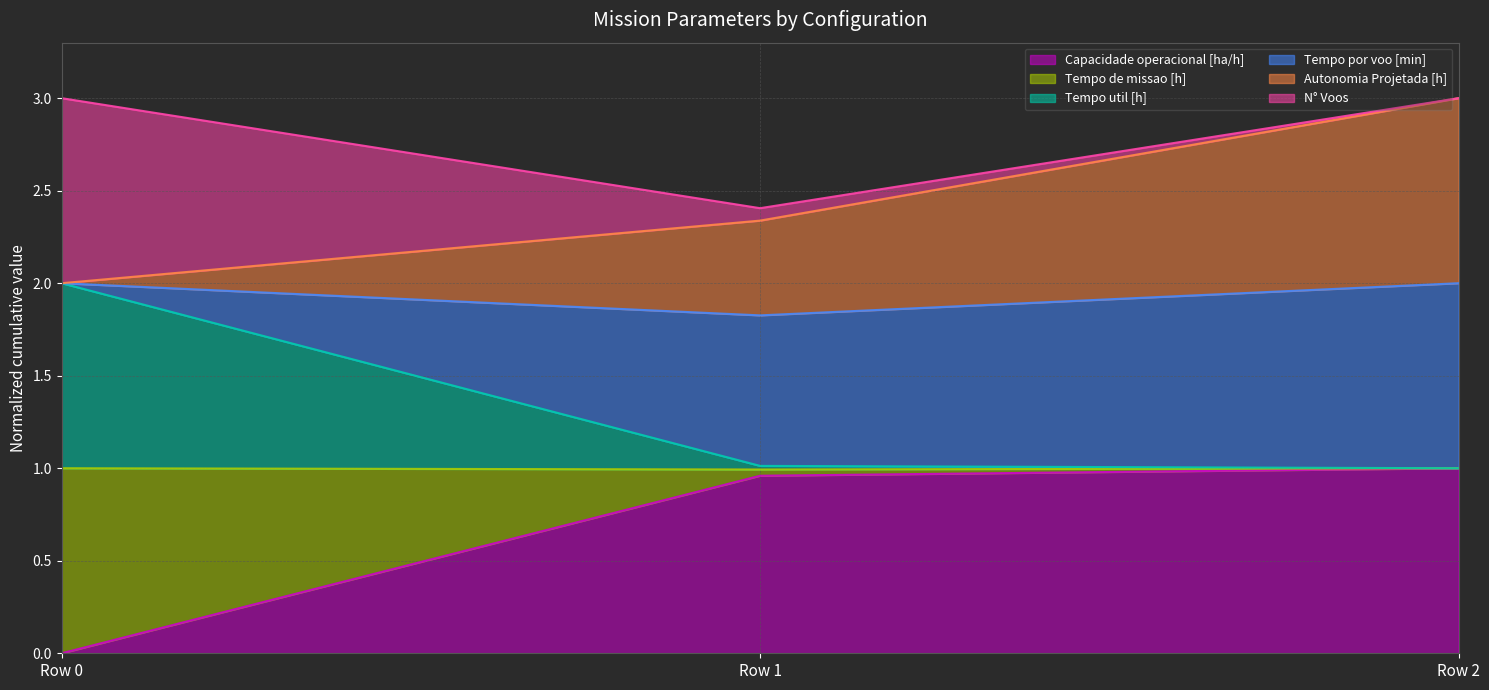

What is the total value across all series at Row 0?

3.0